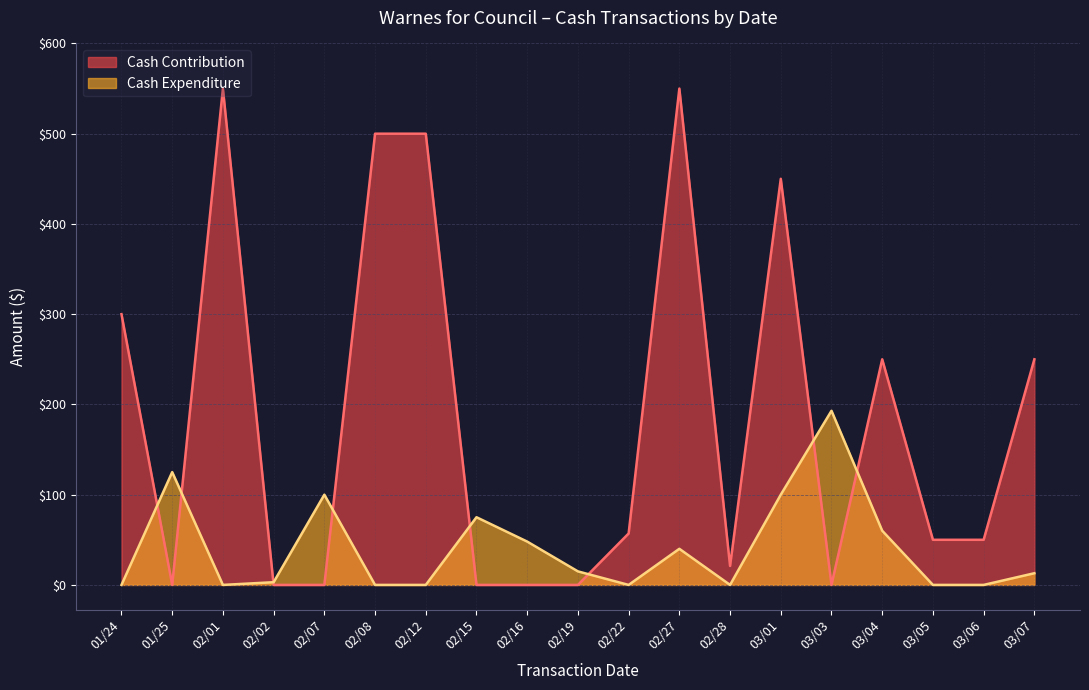

Is it true that Cash Expenditure equals 84.5 at 01/24?

False